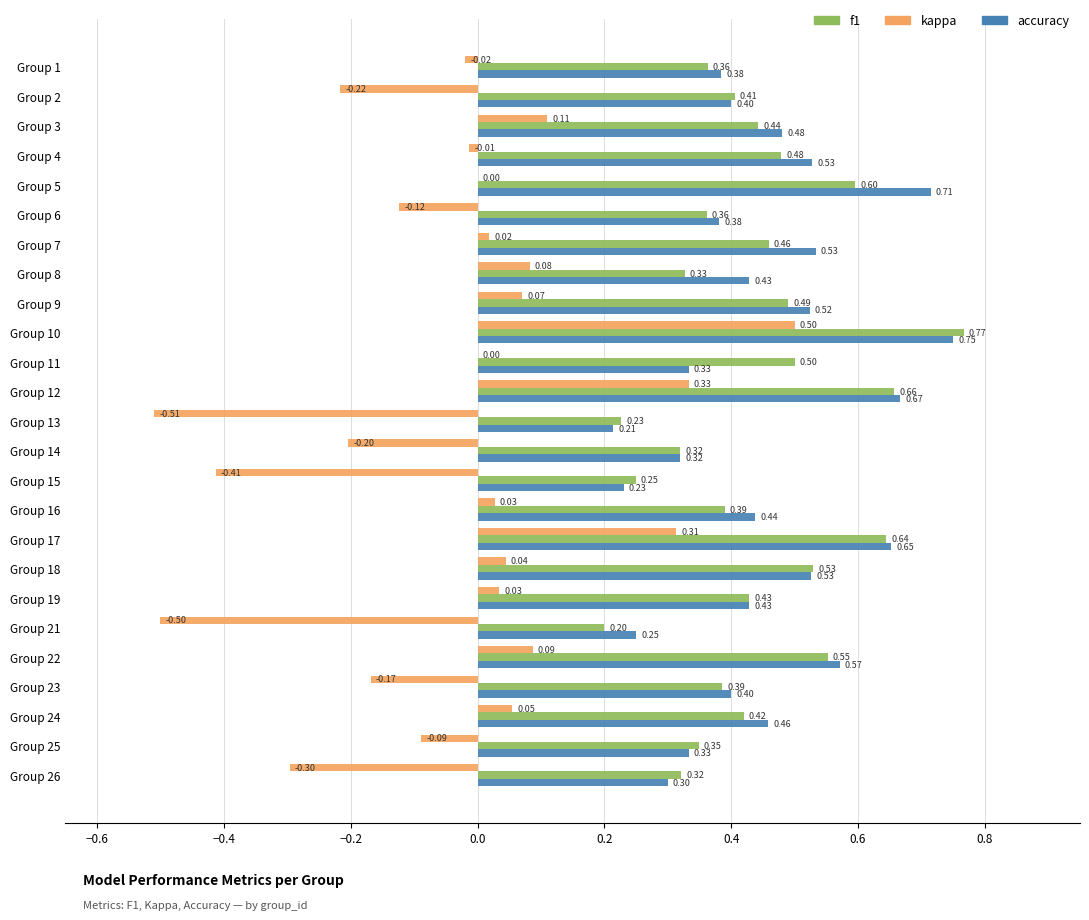

What is the sum of all accuracy values?

11.2